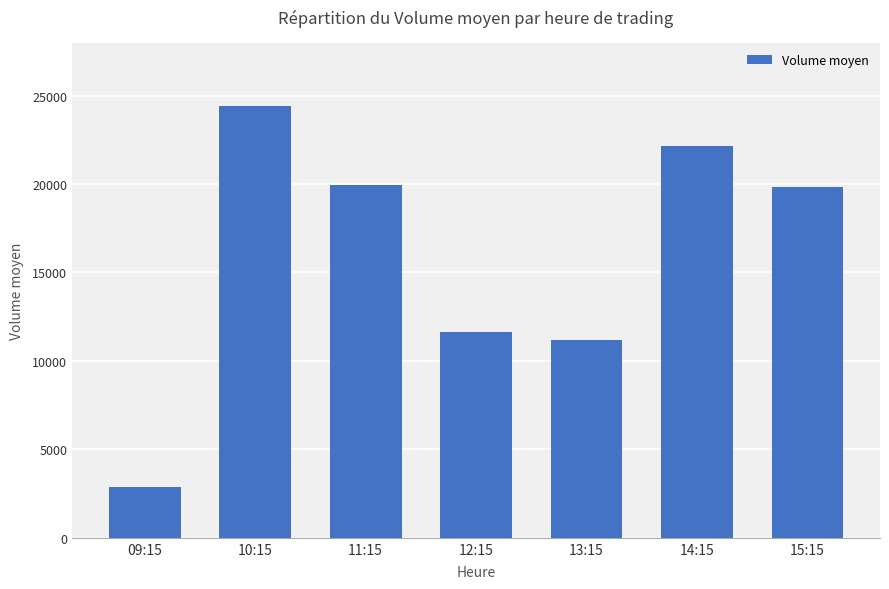

What is the smallest value displayed?

2878